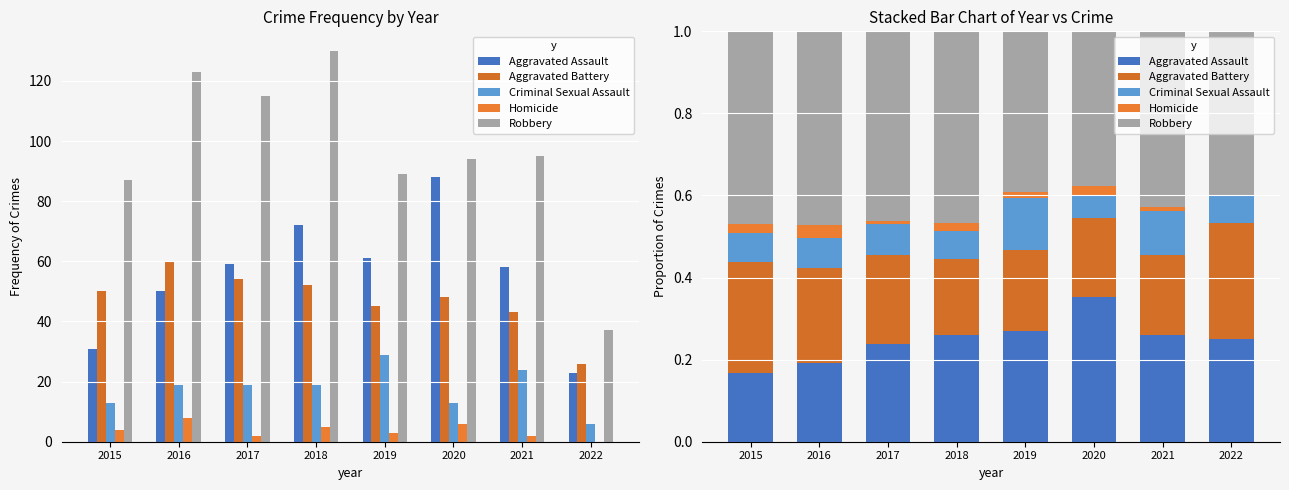

Reading left to right, transcribe all the data shown in this chart.

Aggravated Assault: 0.2	0.2	0.2	0.3	0.3	0.4	0.3	0.2
Aggravated Battery: 0.3	0.2	0.2	0.2	0.2	0.2	0.2	0.3
Criminal Sexual Assault: 0.1	0.1	0.1	0.1	0.1	0.1	0.1	0.1
Homicide: 0.0	0.0	0.0	0.0	0.0	0.0	0.0	0.0
Robbery: 0.5	0.5	0.5	0.5	0.4	0.4	0.4	0.4